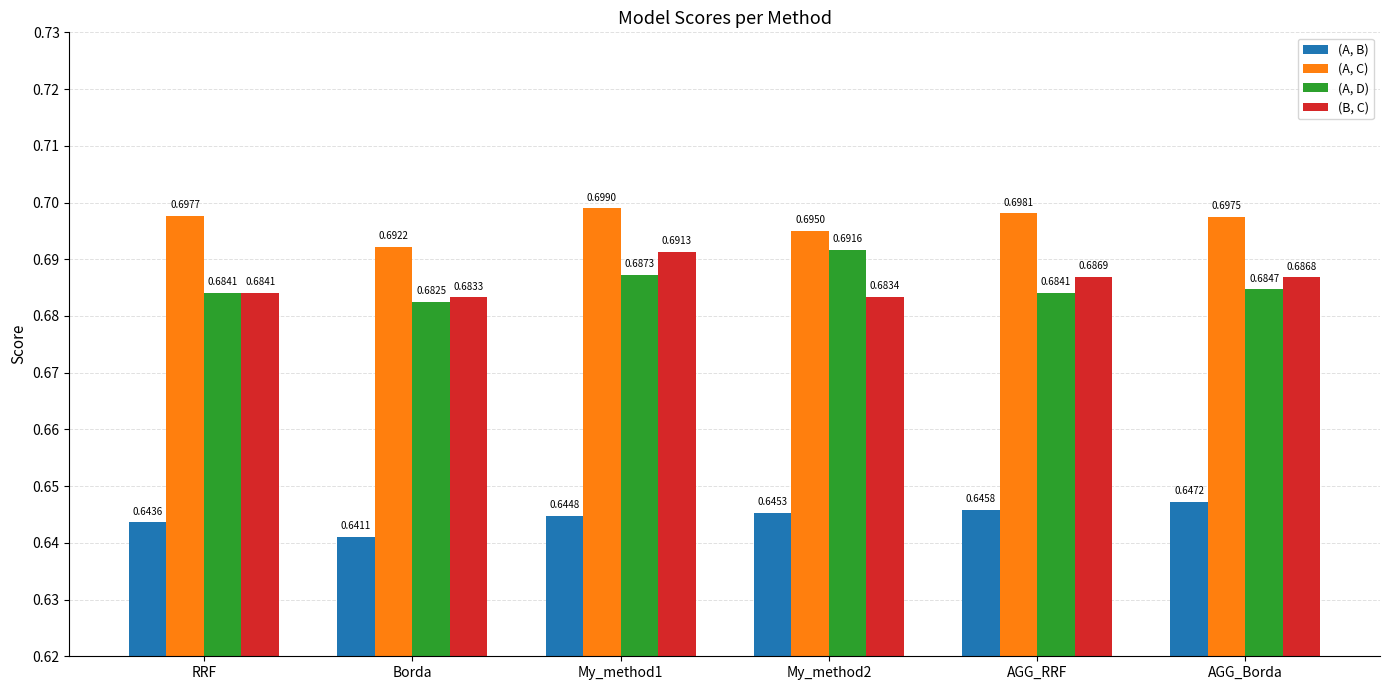

List the series in order of their peak value, highest first.

(A, C), (A, D), (B, C), (A, B)